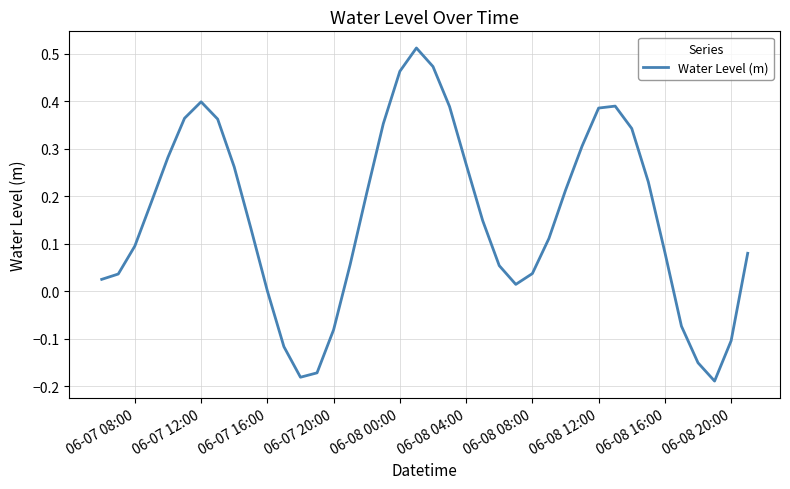

Is this an area chart (filled region under the line)?

No